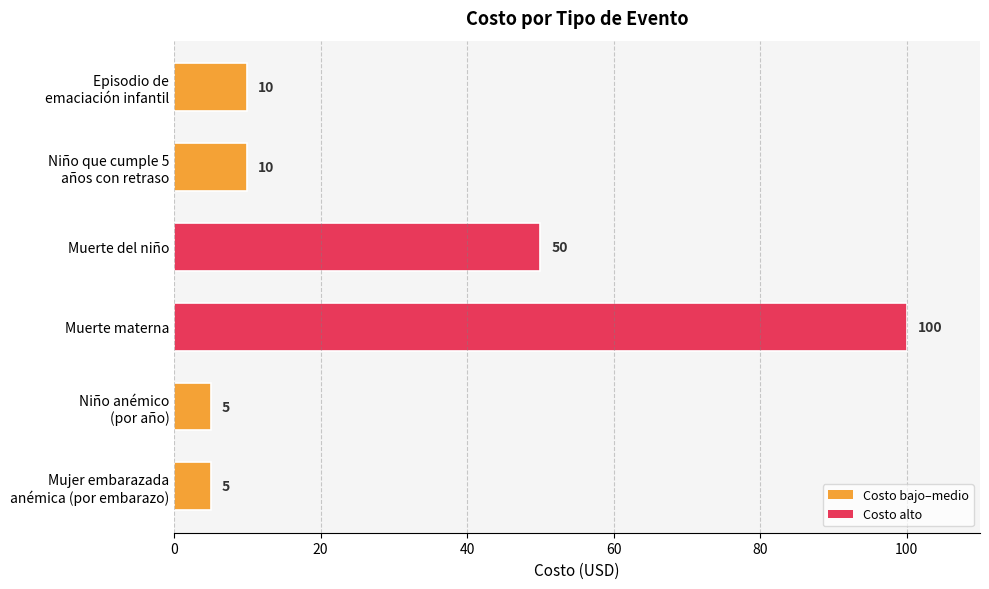

What is the average value?

30